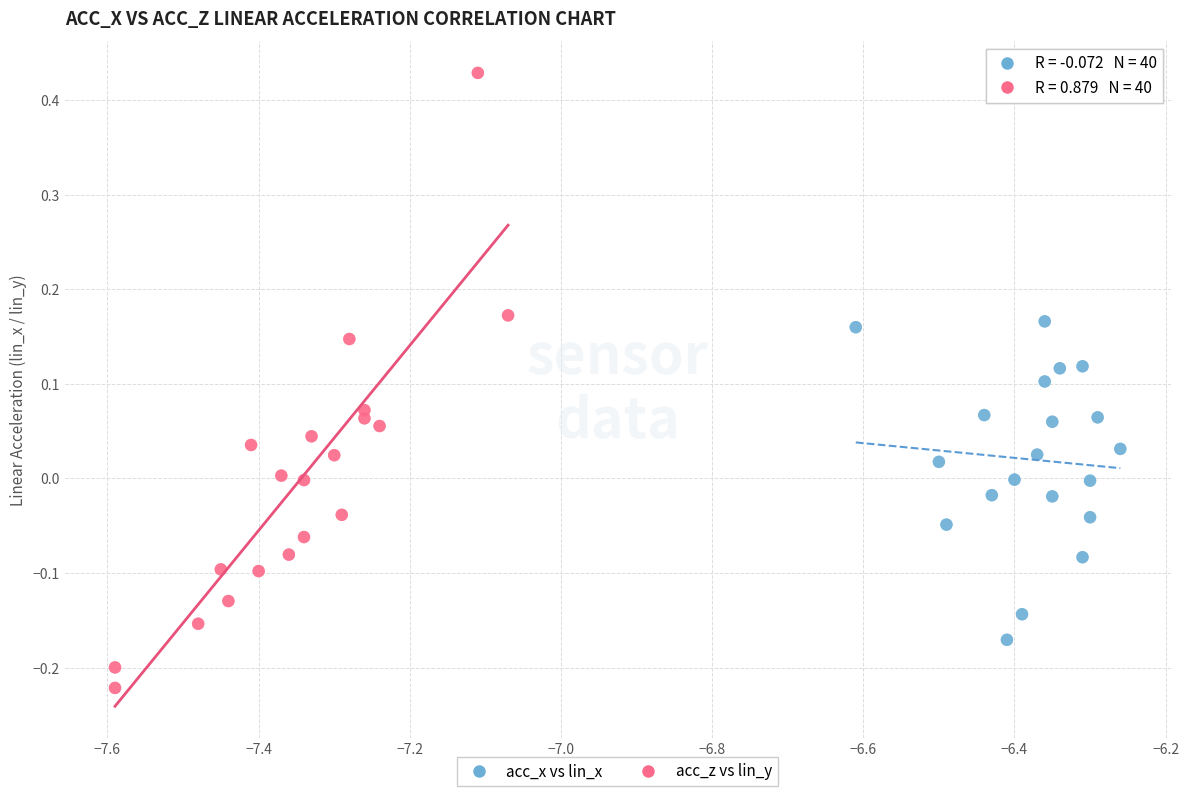

Which series has the widest spread of Y values?

acc_z vs lin_y